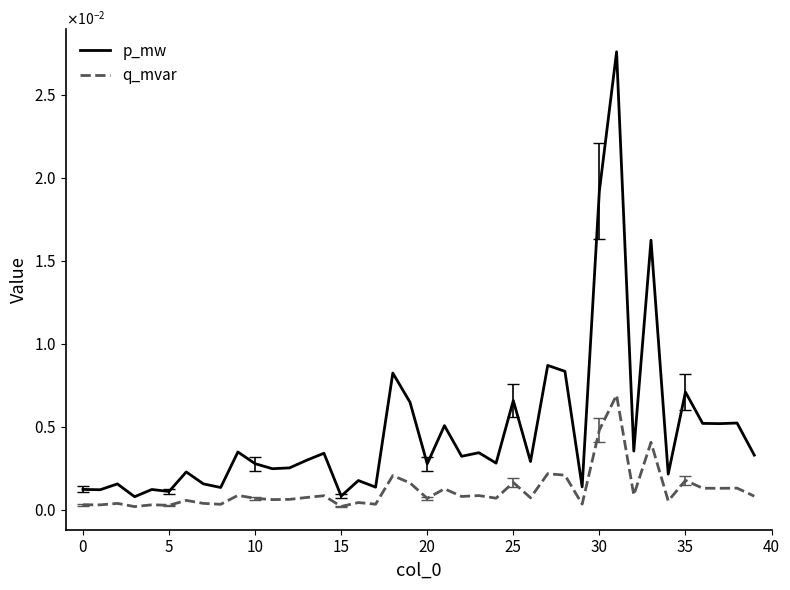

Is this an area chart (filled region under the line)?

No